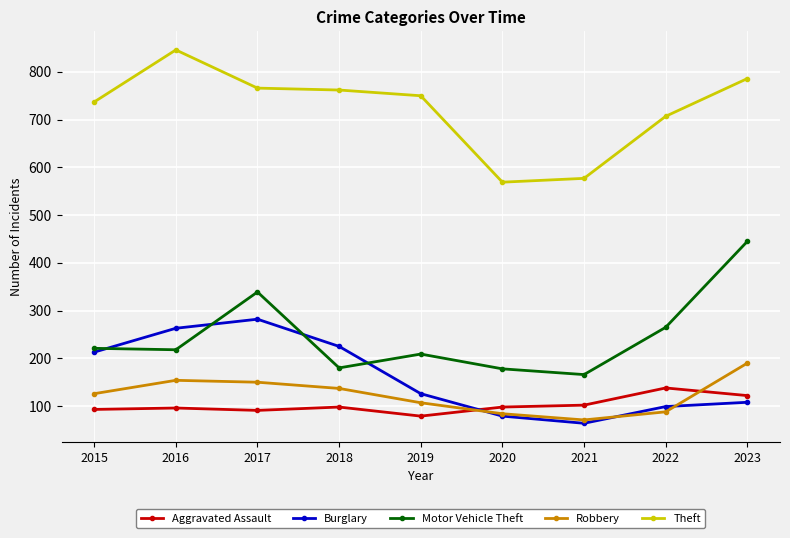

Does the chart display data point markers on the line(s)?

Yes